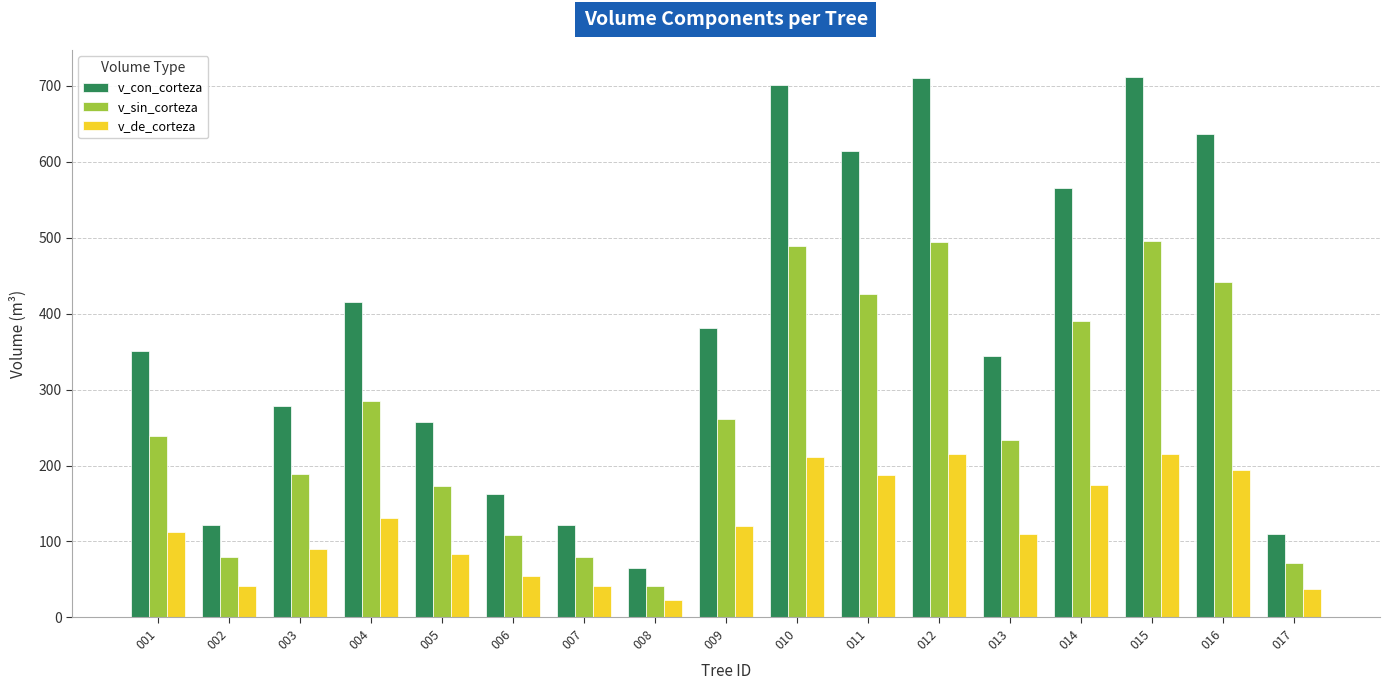

What is the spread (max minus min) of values at 015?

496.2